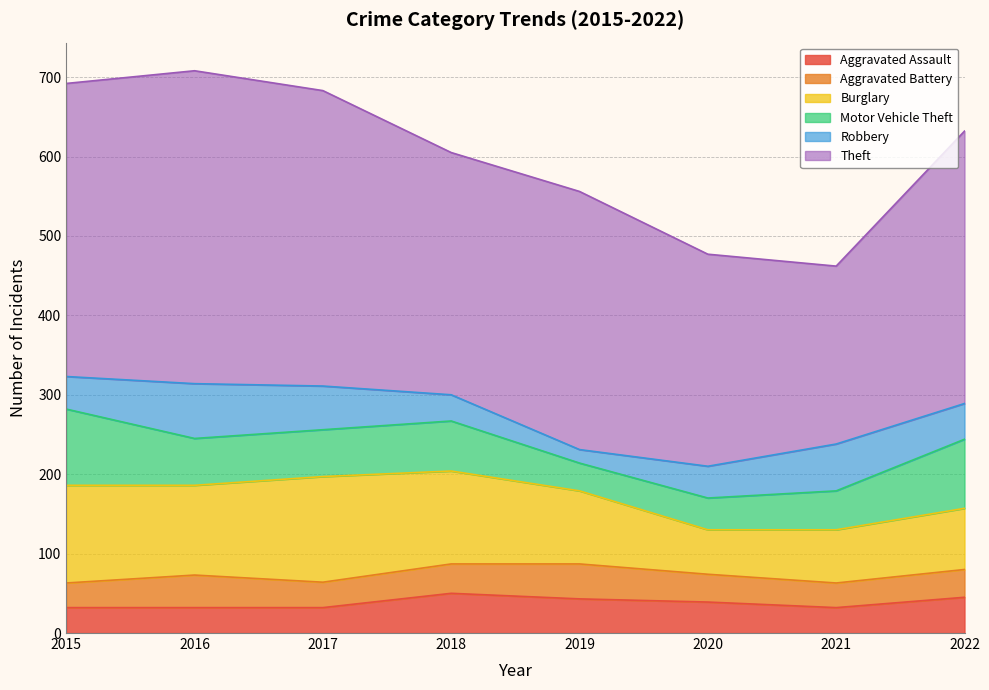

What is the value of the Theft point at the 5th from the left?

325